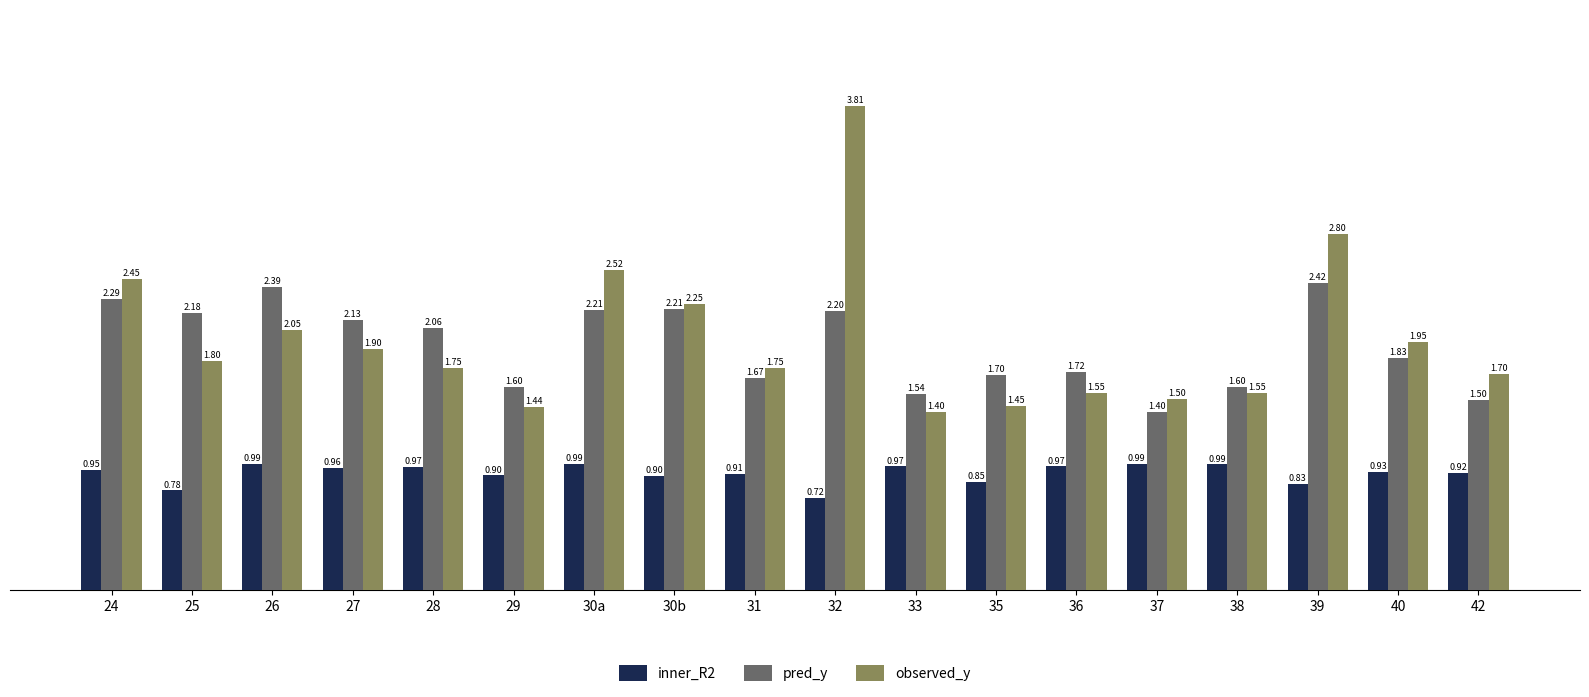

Rank the series by their maximum value, from highest to lowest.

observed_y, pred_y, inner_R2